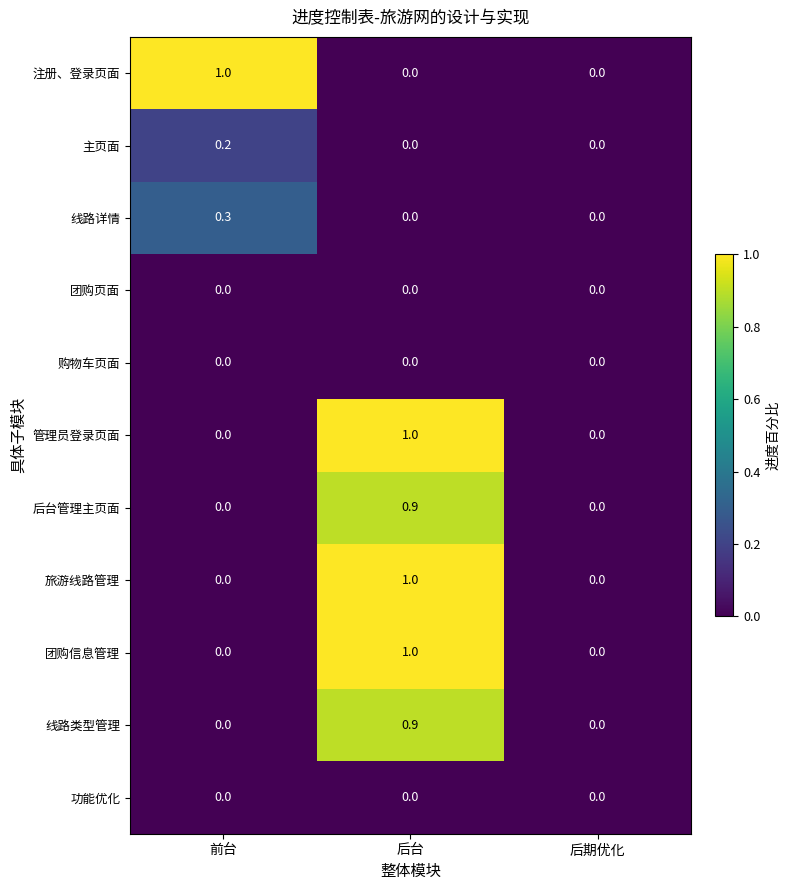

What is the sum of the 线路类型管理 values at 后台 and 前台?

0.9